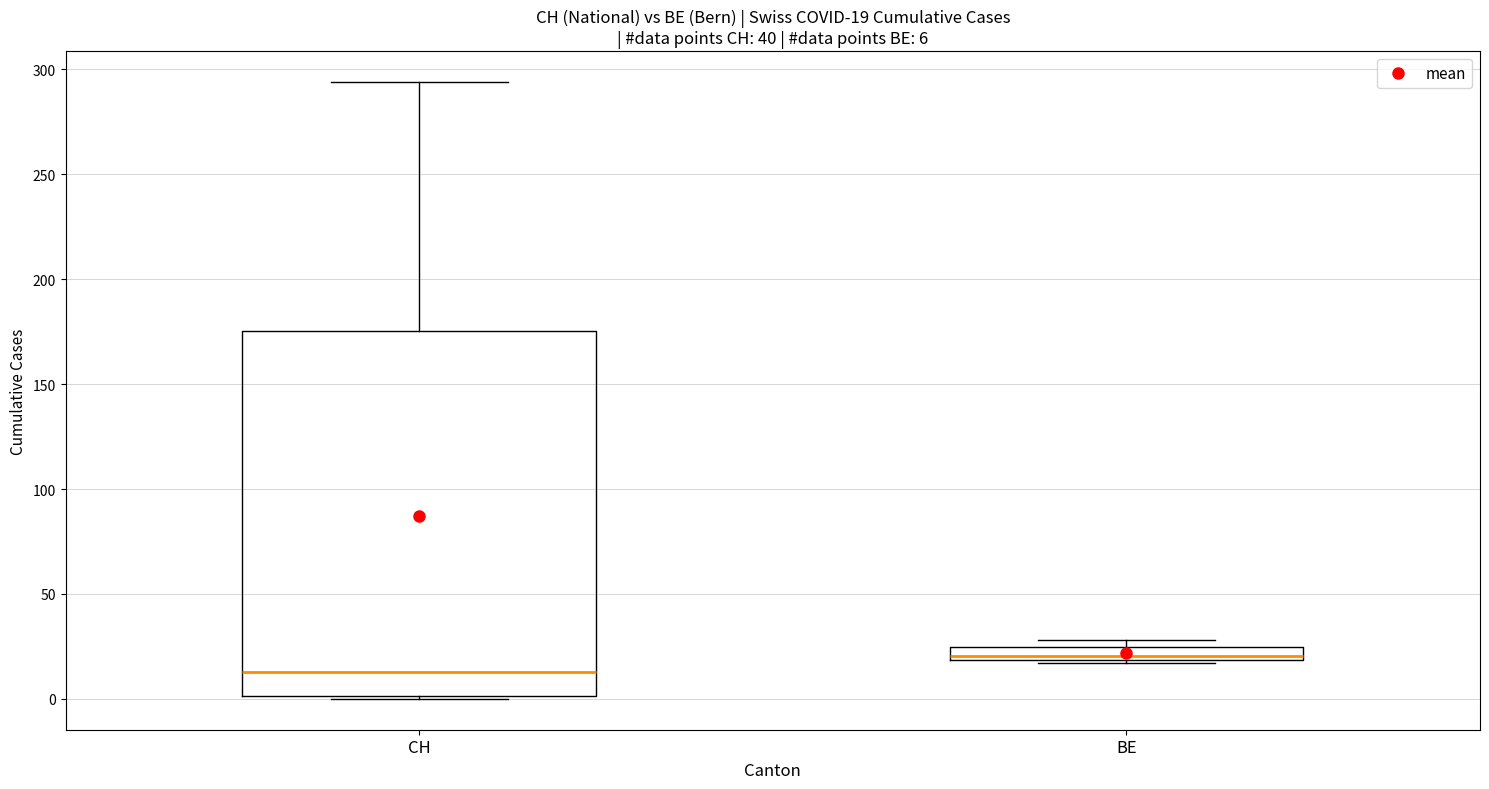

Which box's median line is the highest?

BE